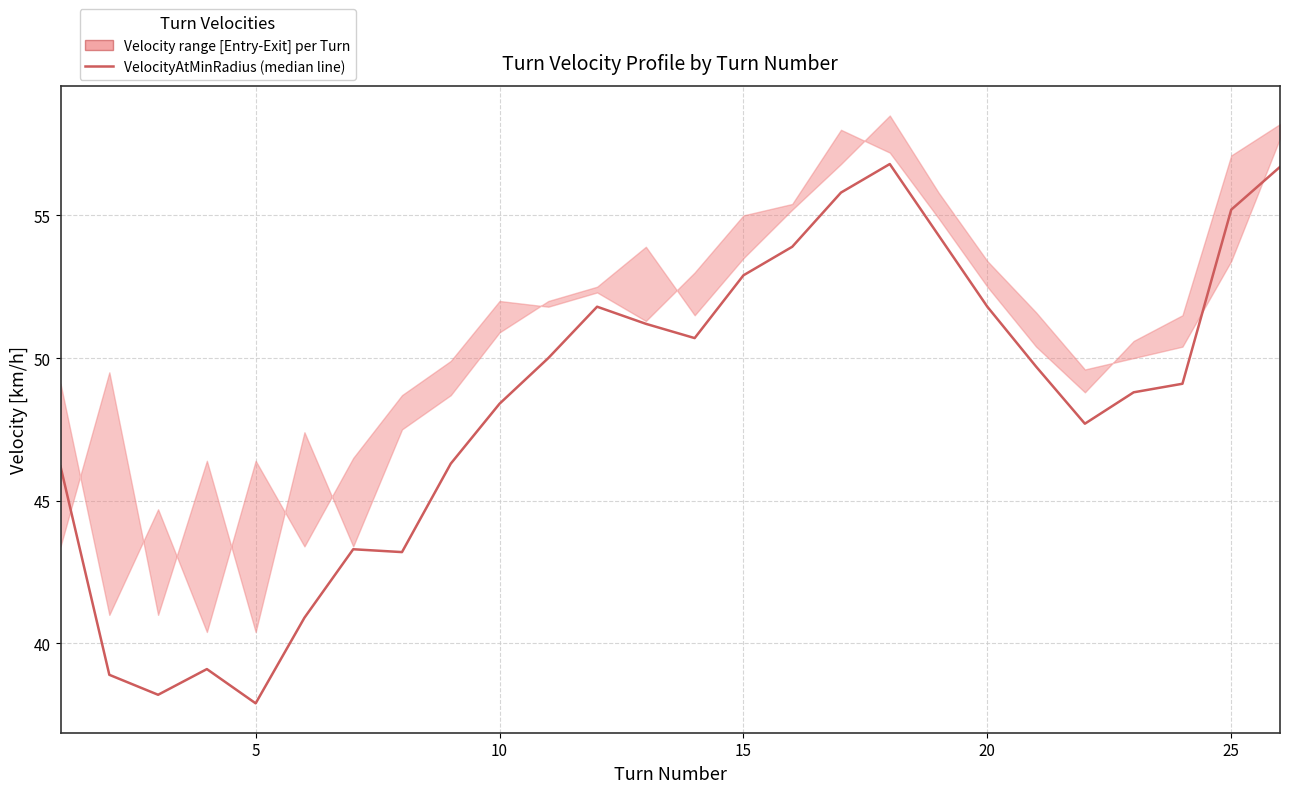

Is it true that the value at 30 is 58.0?

False